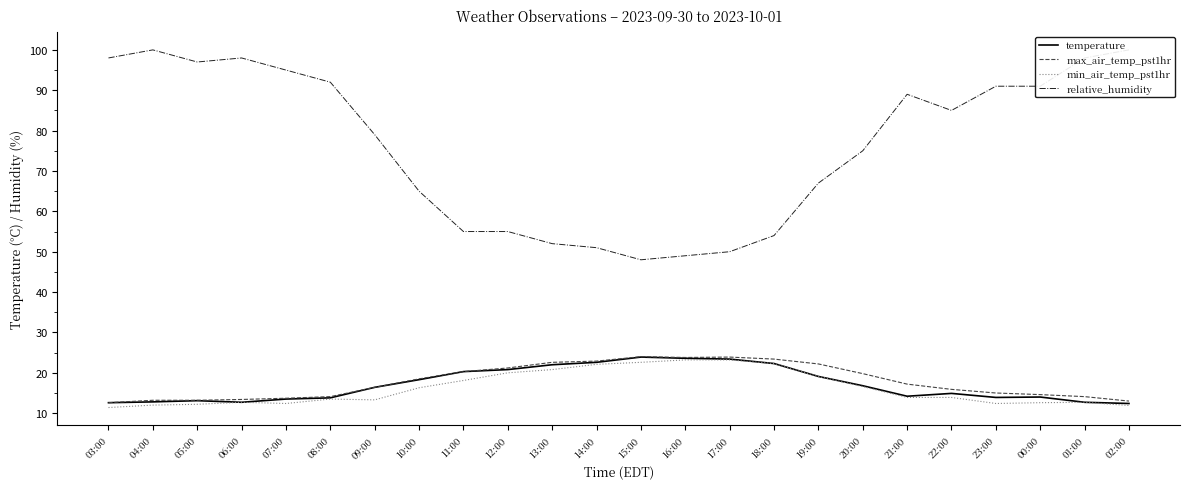

What is the approximate value of min_air_temp_pst1hr at 06:00?

12.7